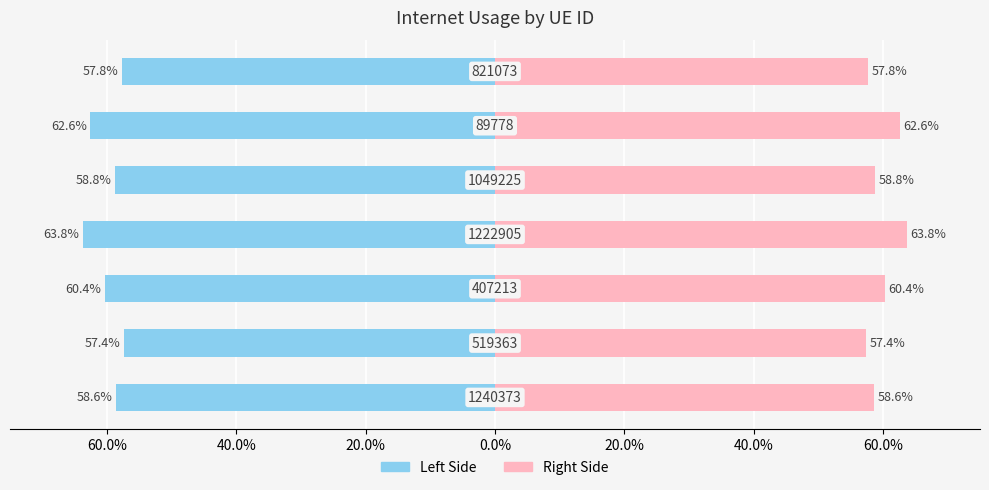

Reading left to right, list all the values displayed in this chart.

Left Side: 80.0%=-0.6	60.0%=-0.6	40.0%=-0.6	20.0%=-0.6	0.0%=-0.6	20.0%=-0.6	40.0%=-0.6
Right Side: 80.0%=0.6	60.0%=0.6	40.0%=0.6	20.0%=0.6	0.0%=0.6	20.0%=0.6	40.0%=0.6